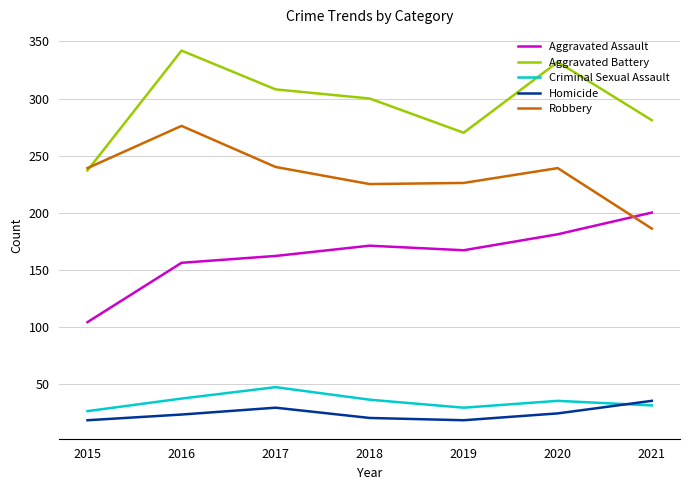

True or false: Homicide has a value of 18 at 2019.

True